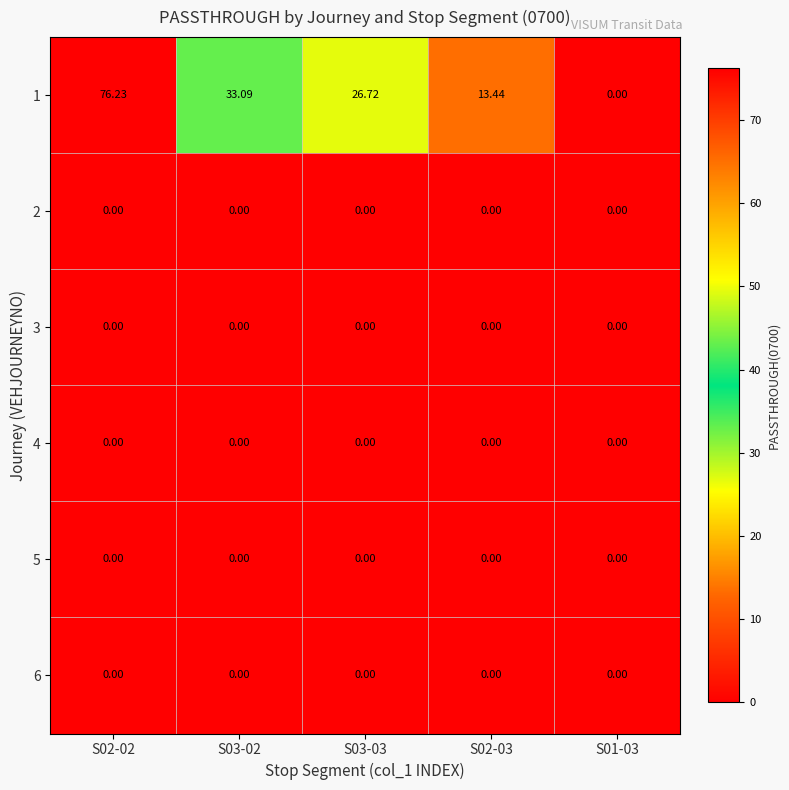

Reading right to left, what are all the values shown in this chart?

1: S01-03=0.0	S02-03=13.4	S03-03=26.7	S03-02=33.1	S02-02=76.2
2: S01-03=0.0	S02-03=0.0	S03-03=0.0	S03-02=0.0	S02-02=0.0
3: S01-03=0.0	S02-03=0.0	S03-03=0.0	S03-02=0.0	S02-02=0.0
4: S01-03=0.0	S02-03=0.0	S03-03=0.0	S03-02=0.0	S02-02=0.0
5: S01-03=0.0	S02-03=0.0	S03-03=0.0	S03-02=0.0	S02-02=0.0
6: S01-03=0.0	S02-03=0.0	S03-03=0.0	S03-02=0.0	S02-02=0.0